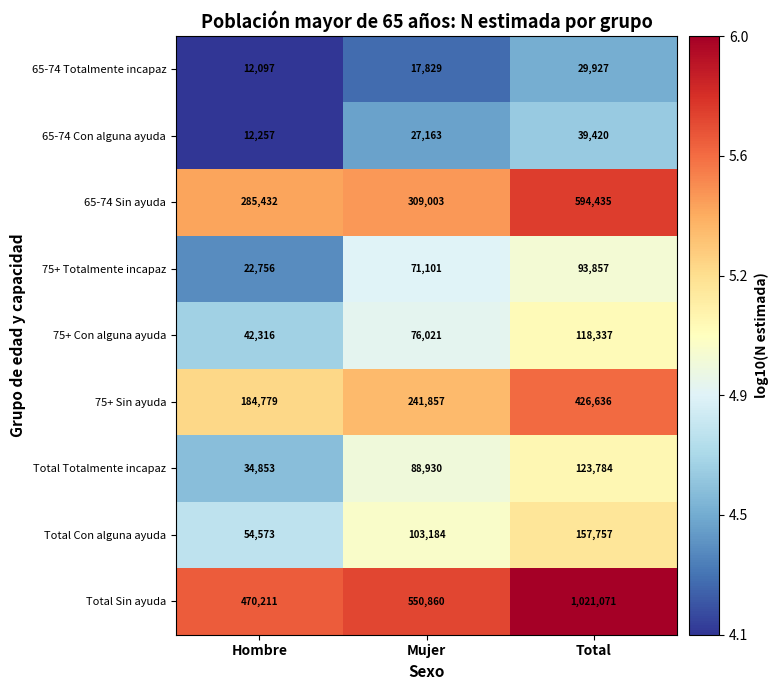

What is the average value of the Total Totalmente incapaz series?

82522